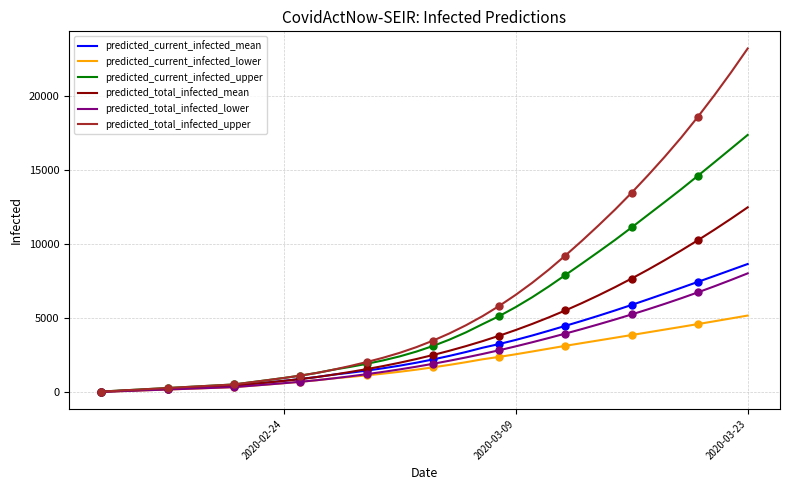

Reading left to right, list all the values displayed in this chart.

predicted_current_infected_mean: 50	99	149	198	248	298	347	397	447	558	669	783	904	1041	1202	1331	1475	1633	1809	2007	2227	2469	2732	3019	3269	3546	3846	4167	4499	4834	5181	5540	5912	6294	6681	7073	7469	7869	8272	8675
predicted_current_infected_lower: 40	80	120	160	200	240	280	320	360	447	535	625	720	827	950	1047	1153	1269	1397	1538	1693	1862	2044	2239	2401	2578	2766	2958	3149	3333	3514	3696	3879	4064	4248	4432	4619	4809	5001	5194
predicted_current_infected_upper: 60	120	180	240	300	360	420	480	540	684	828	976	1136	1319	1537	1723	1931	2164	2435	2757	3134	3566	4058	4613	5154	5763	6432	7160	7931	8708	9499	10304	11147	12009	12867	13737	14638	15551	16470	17393
predicted_total_infected_mean: 50	99	149	198	248	298	347	397	447	558	669	783	904	1041	1202	1381	1574	1782	2008	2255	2525	2816	3129	3465	3827	4215	4629	5071	5540	6037	6562	7114	7695	8302	8937	9598	10285	10998	11737	12502
predicted_total_infected_lower: 40	80	120	160	200	240	280	320	360	447	535	625	720	827	950	1087	1233	1389	1557	1738	1933	2142	2364	2599	2849	3113	3391	3679	3976	4283	4601	4929	5269	5621	5986	6366	6762	7174	7601	8043
predicted_total_infected_upper: 60	120	180	240	300	360	420	480	540	684	828	976	1136	1319	1537	1783	2051	2344	2675	3057	3494	3986	4538	5153	5838	6590	7408	8295	9249	10245	11282	12355	13490	14683	15924	17230	18623	20088	21623	23230